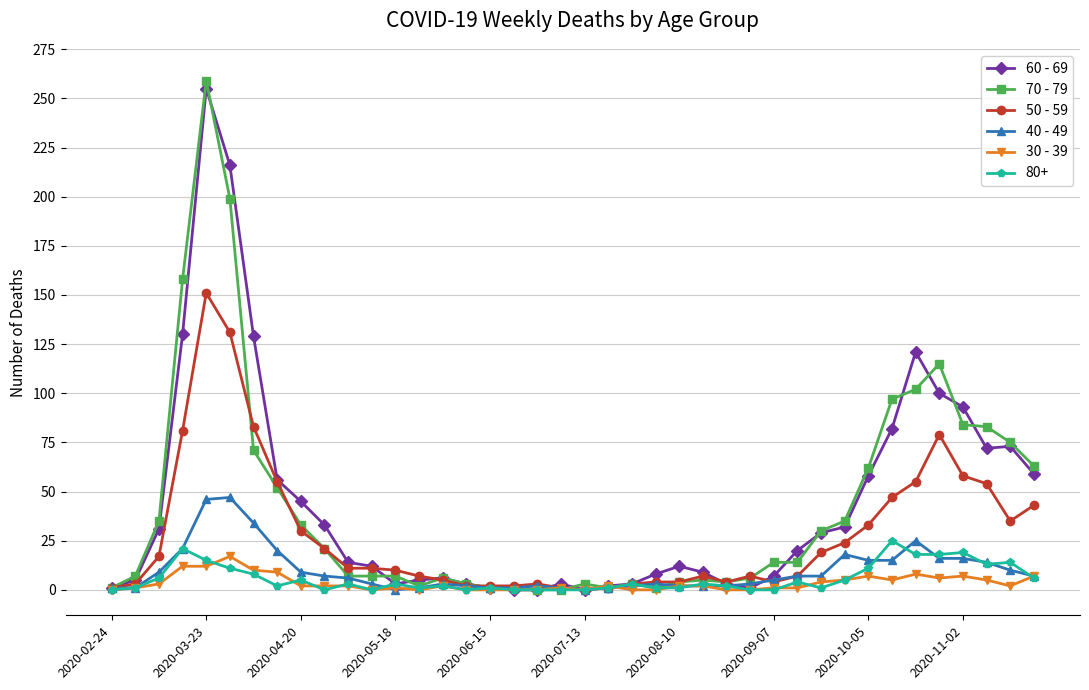

Which series has the largest range (max minus min)?

70 - 79